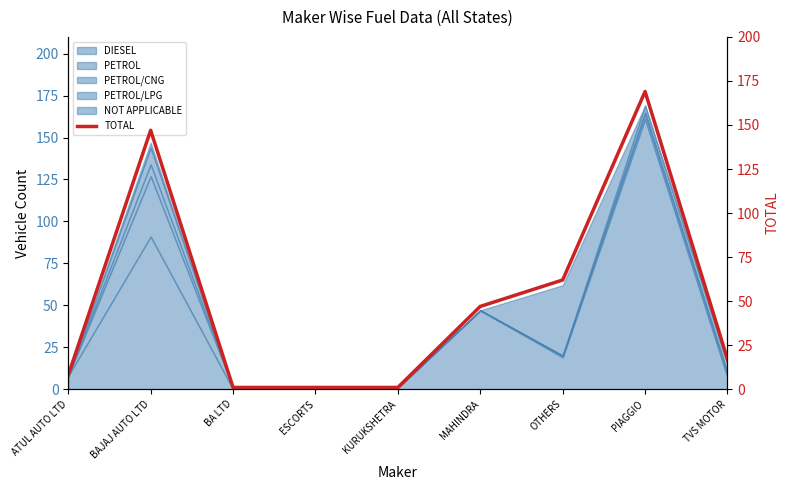

Reading left to right, extract all data points from this chart.

8	147	1	1	1	47	62	169	17